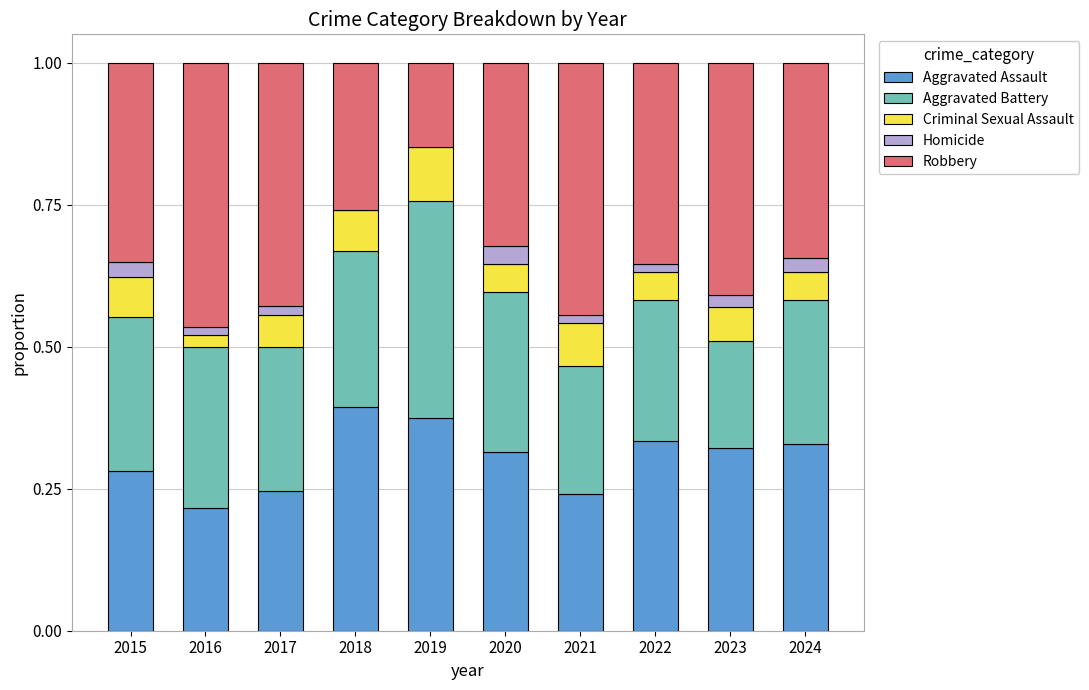

The Aggravated Assault series shows 0.2 at 2022. True or false?

False